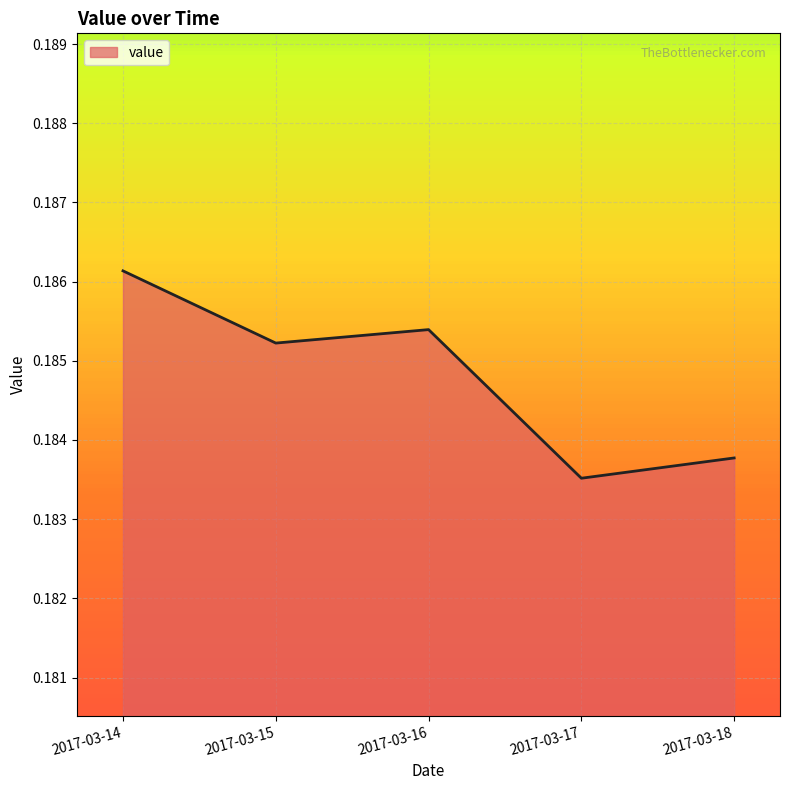

Between 2017-03-17 and 2017-03-18, which is larger?

2017-03-18